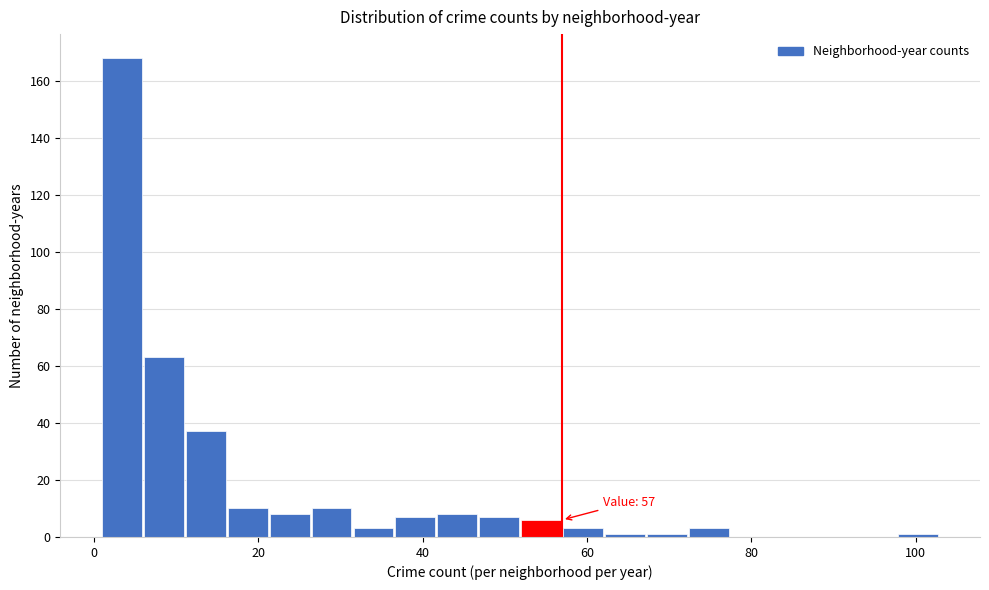

Read against the x-axis, roughly where is the centre of the tallest bar?

4